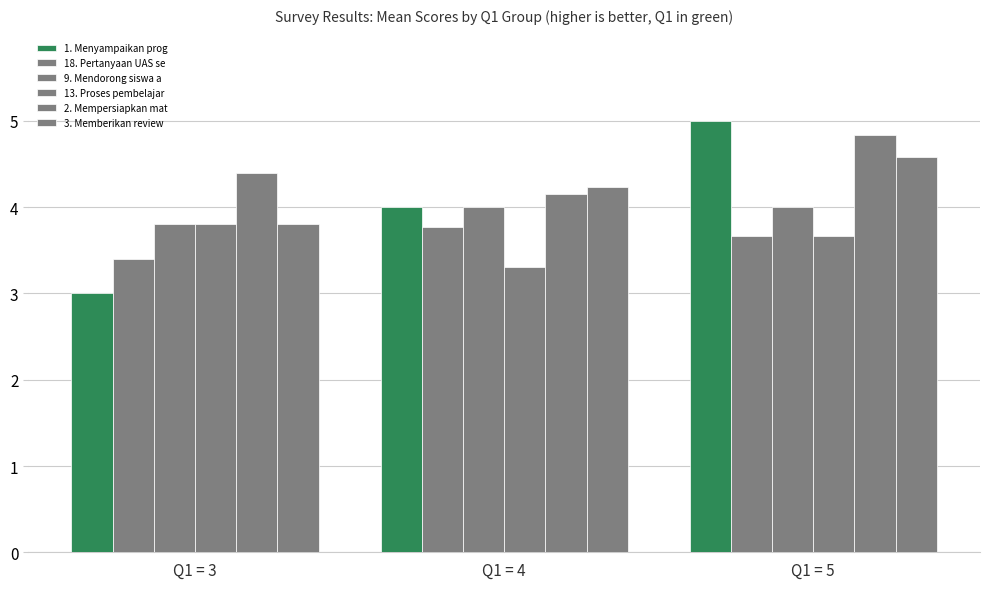

Does the chart contain stacked bars?

No